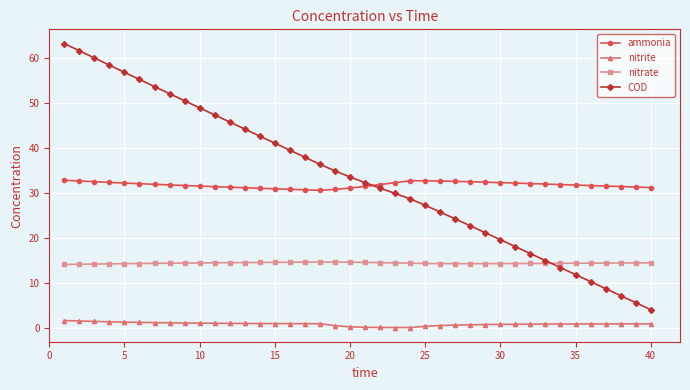

True or false: nitrite and ammonia intersect in this chart.

False